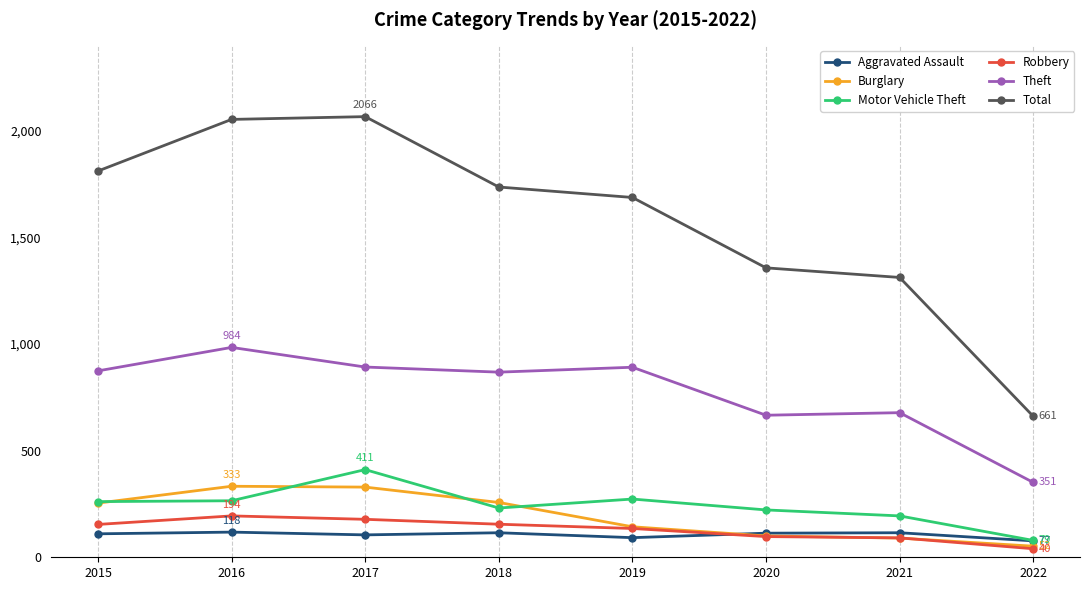

What is the average value of the Total series?

1585